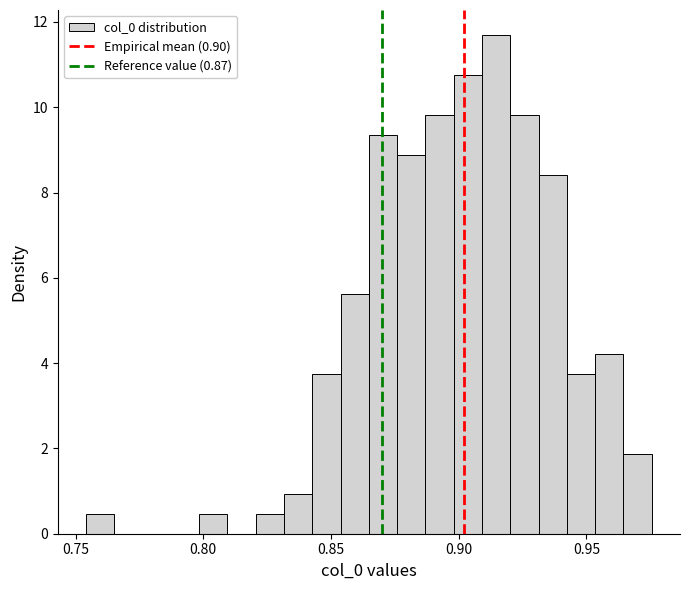

Around what value on the x-axis is the tallest bar? Give the approximate position of its centre, as read against the axis.

0.915